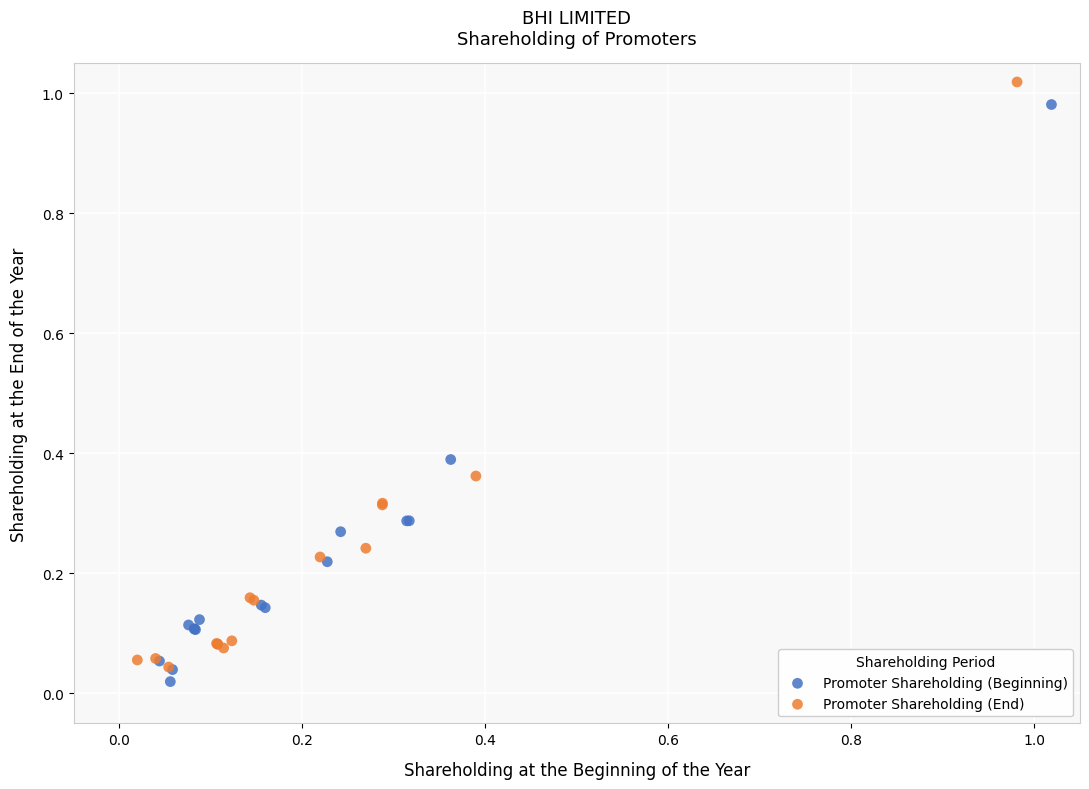

What are all the series names shown in the legend?

Promoter Shareholding (Beginning), Promoter Shareholding (End)